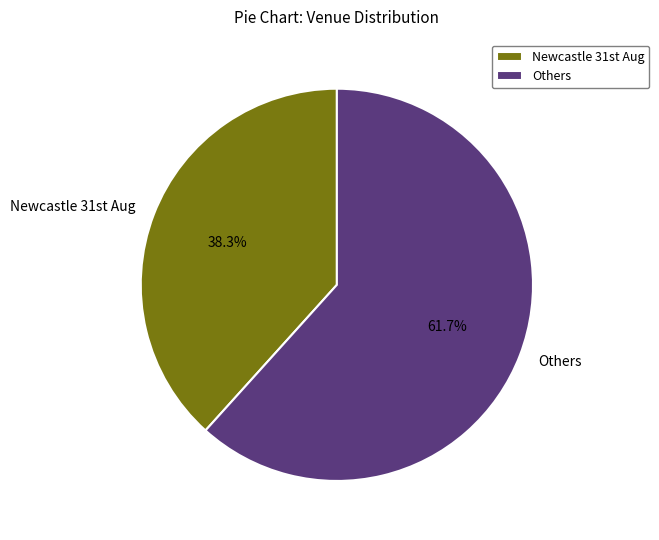

How many segments does this pie chart have?

2